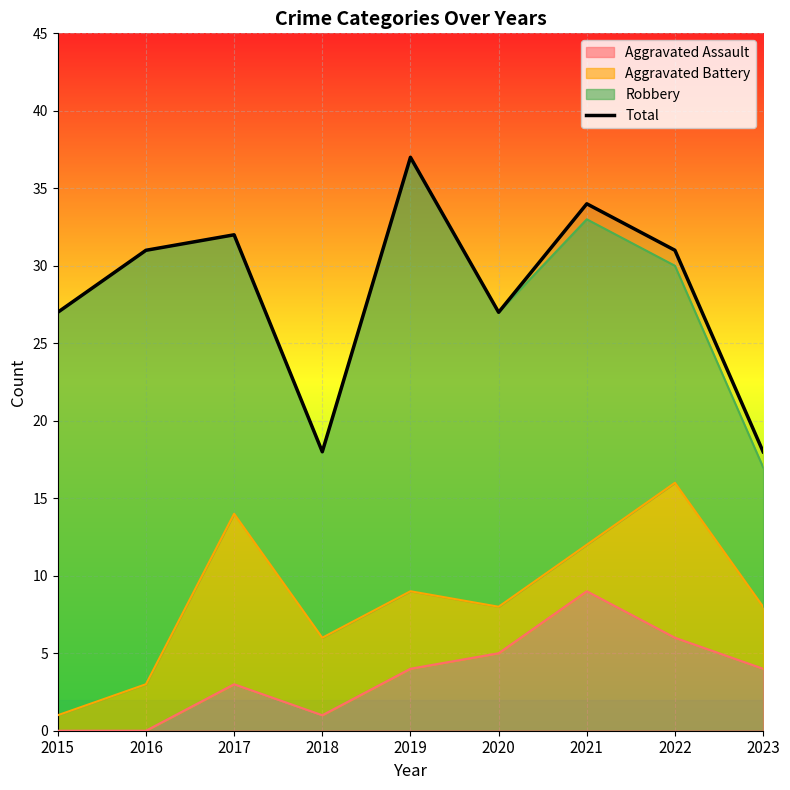

What is the change in value from 2015 to 2023?

-9